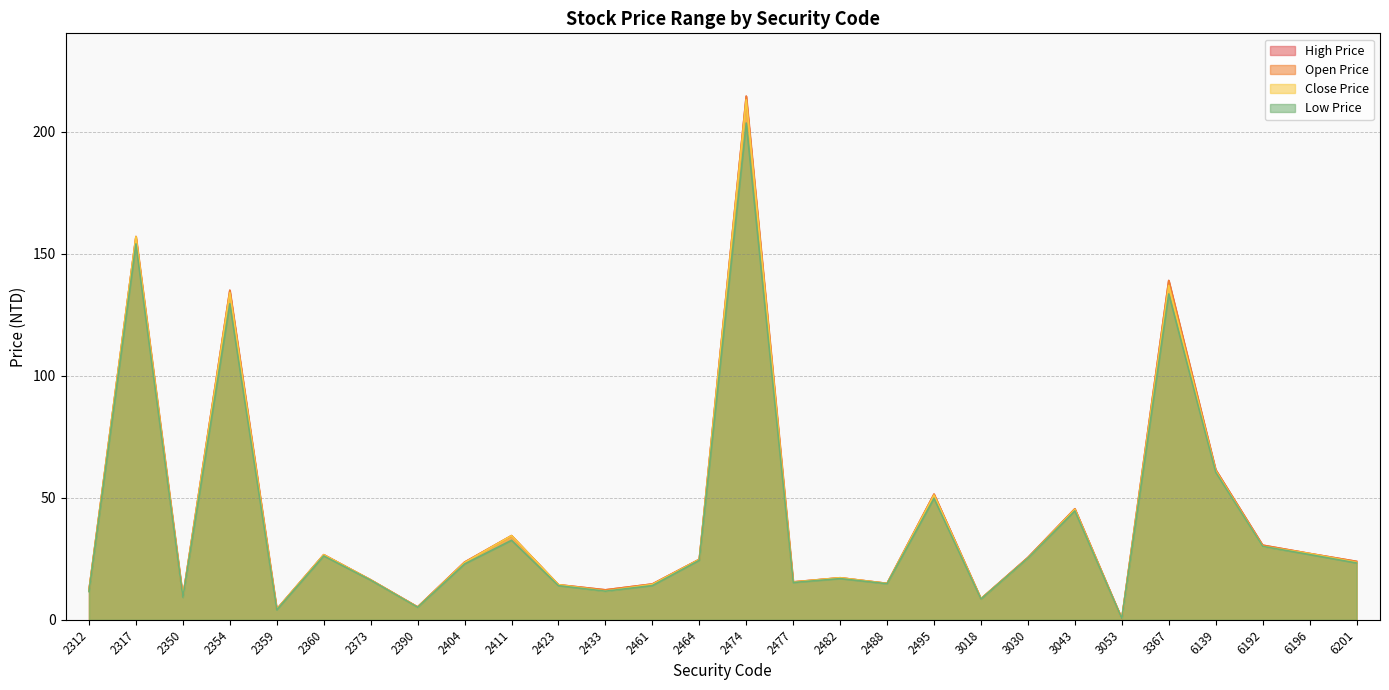

The value of High Price at 6196 is 27.2. True or false?

True